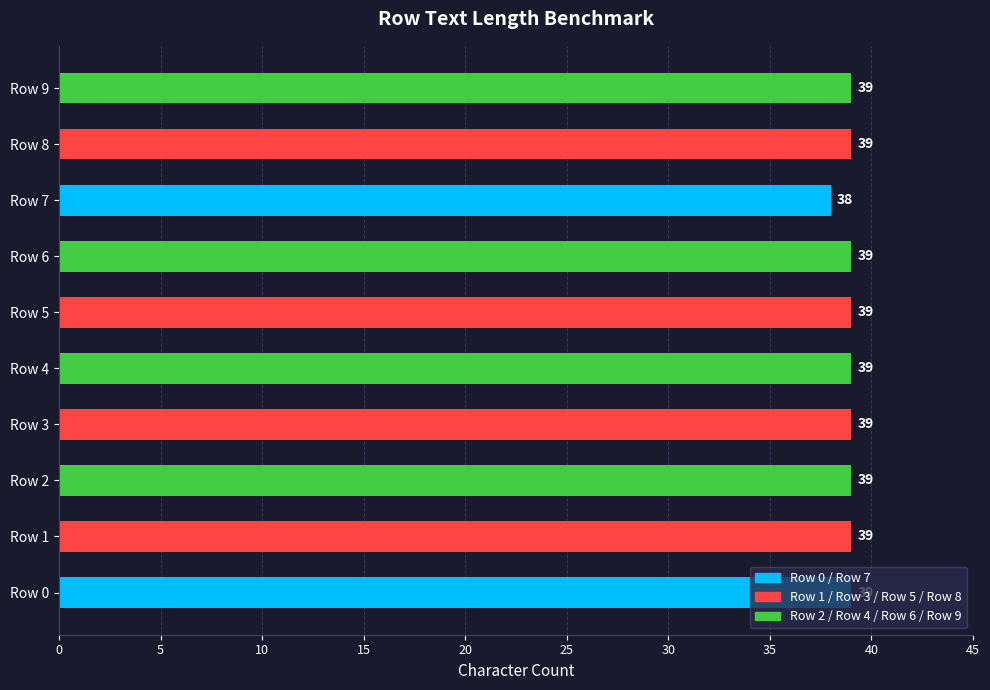

The value at Row 8 is 39. True or false?

True